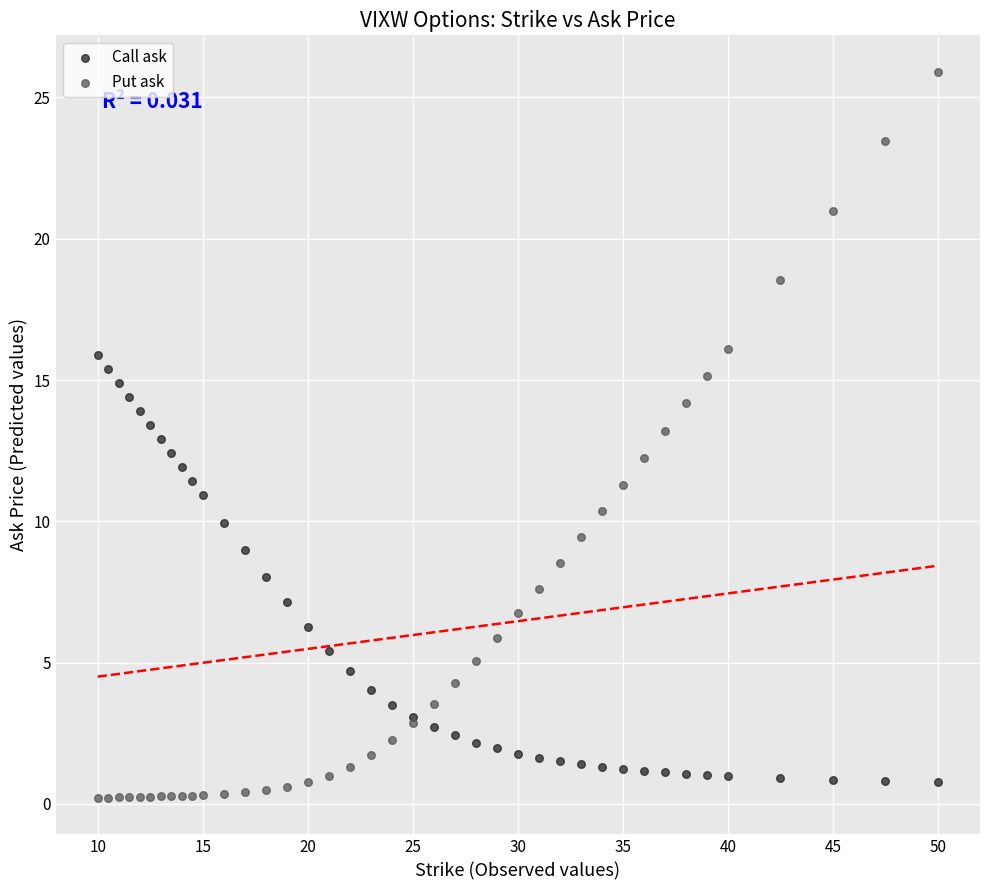

What is the X range (max minus min) for the scatter plot?

40.0